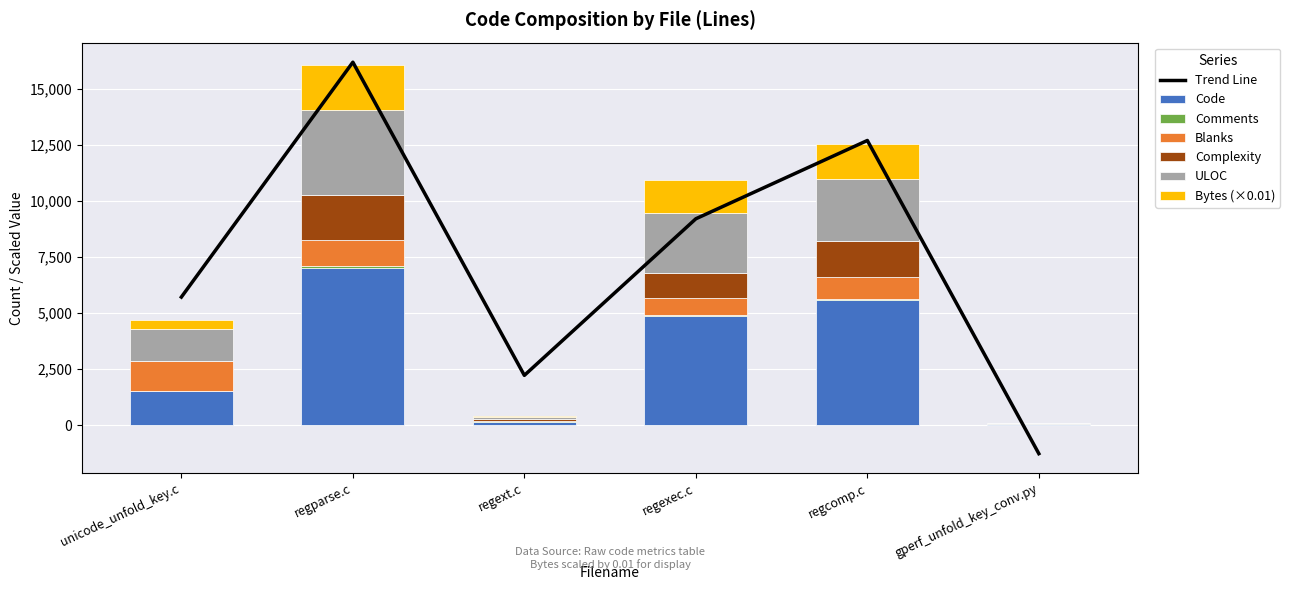

The Code series shows 3992.3 at regparse.c. True or false?

False